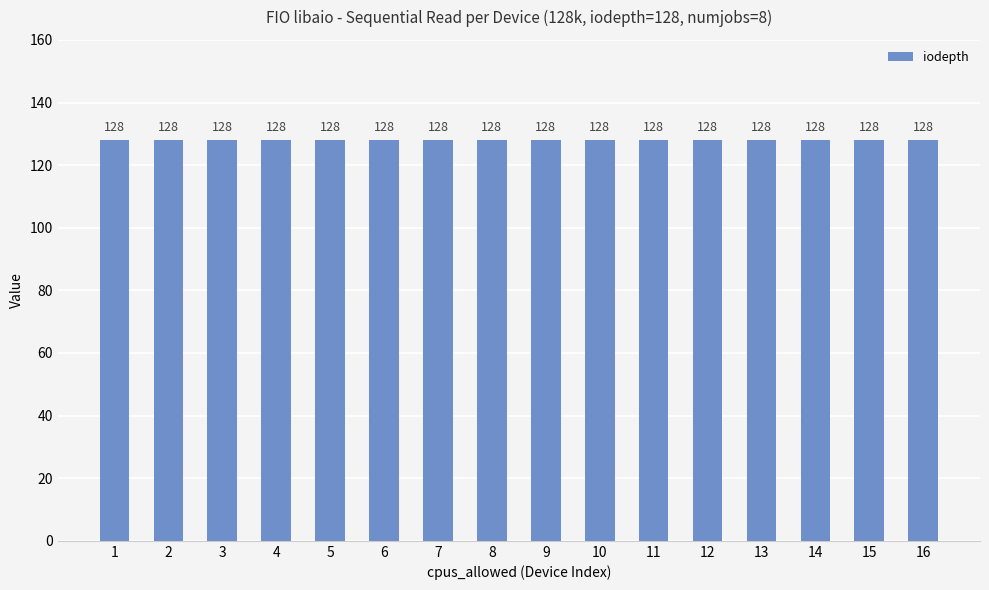

Where is numjobs nearest to the value 8?

1